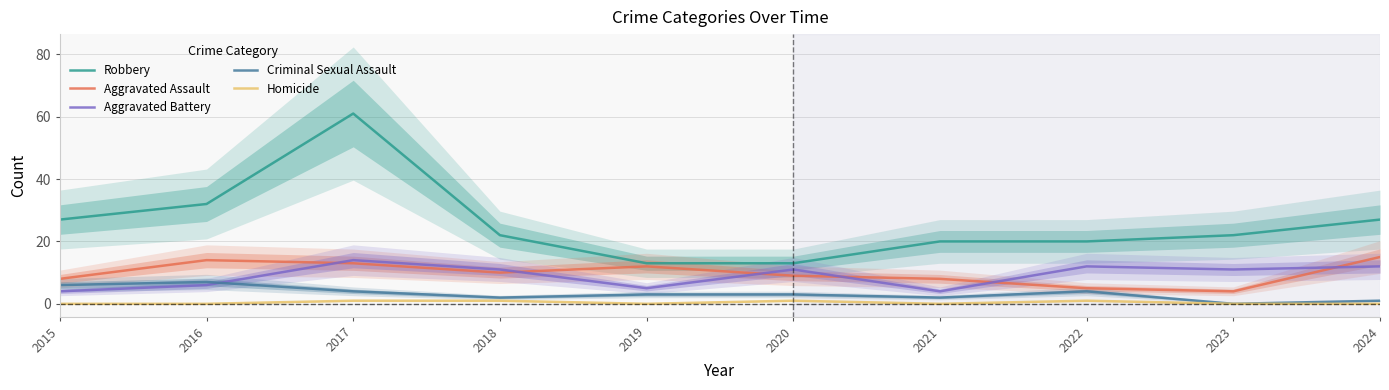

True or false: Criminal Sexual Assault and Robbery intersect in this chart.

False